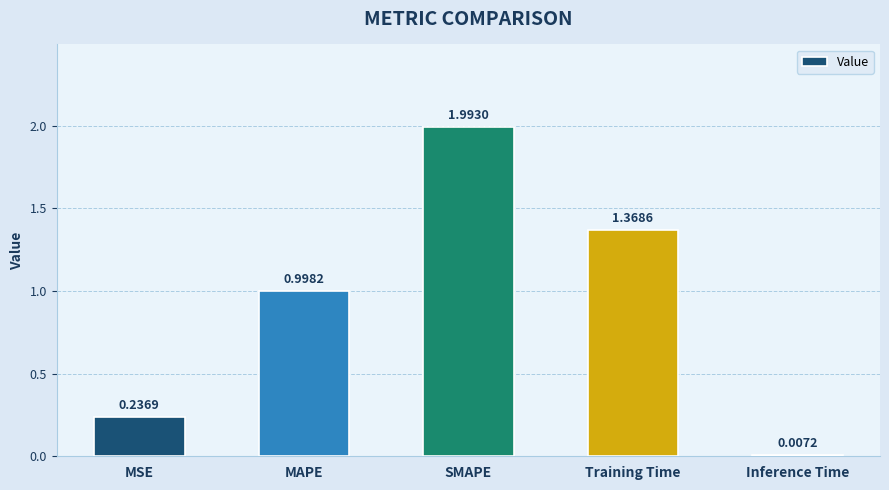

Does the chart contain stacked bars?

No